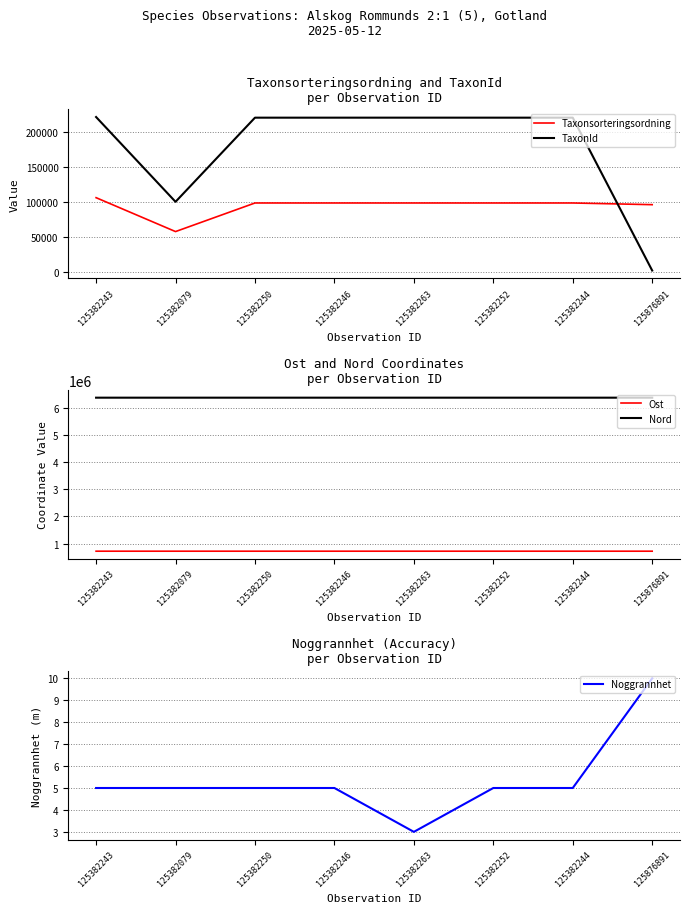

What is the minimum value shown in the chart?

3